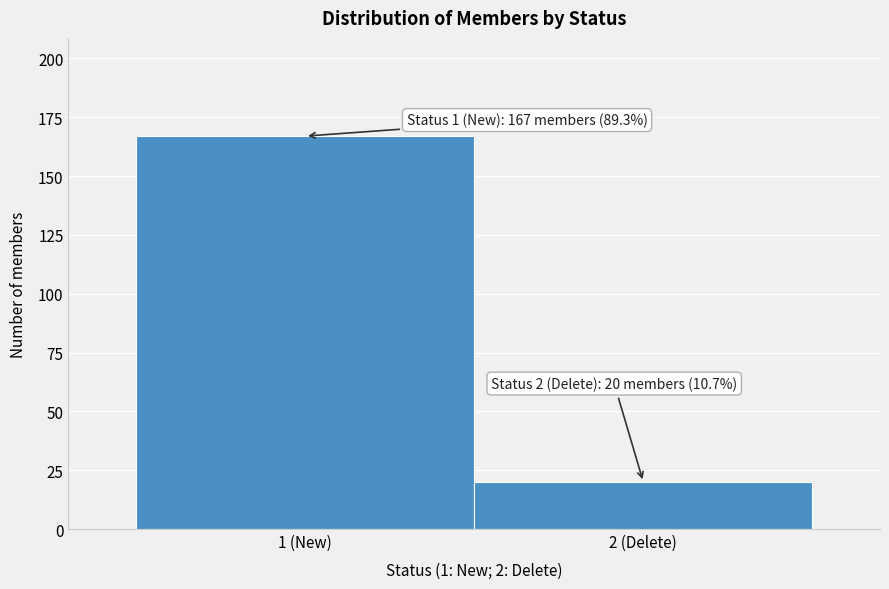

Reading left to right, extract all data points from this chart.

167	20